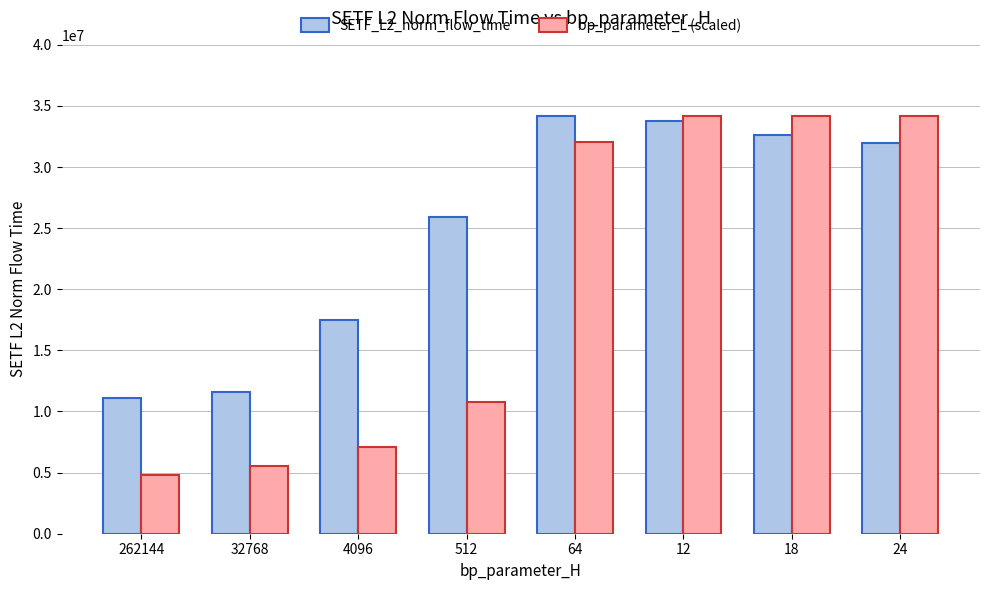

Count the number of data series in this chart.

2